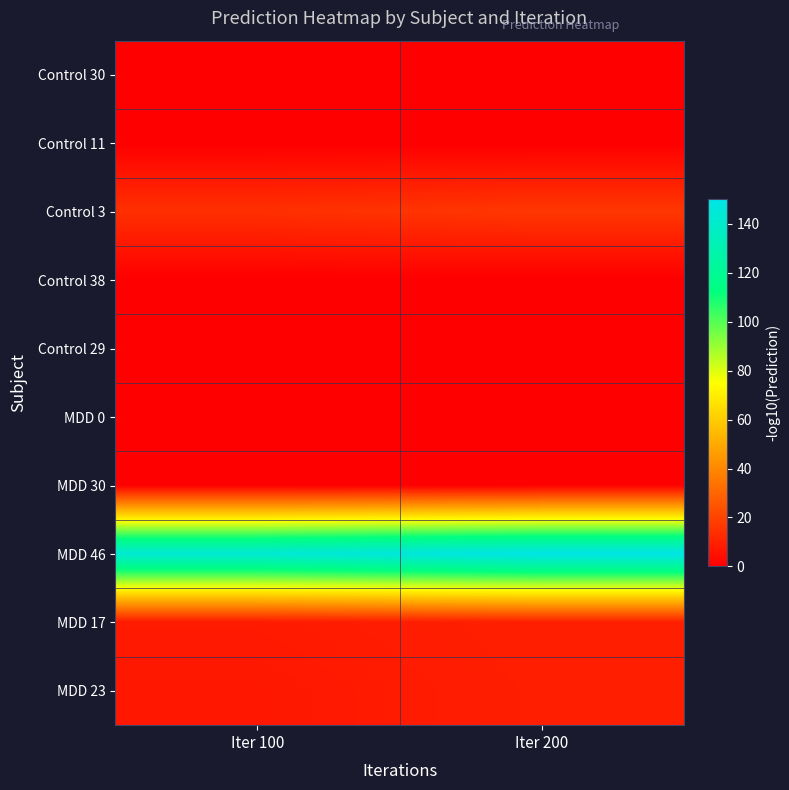

What is the total value across all series at Iter 100?

172.8